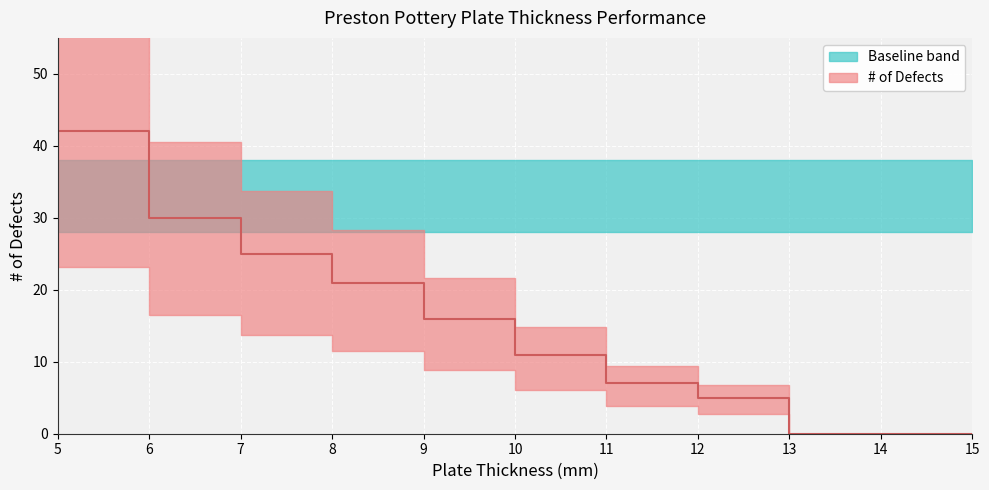

What is the average value?

14